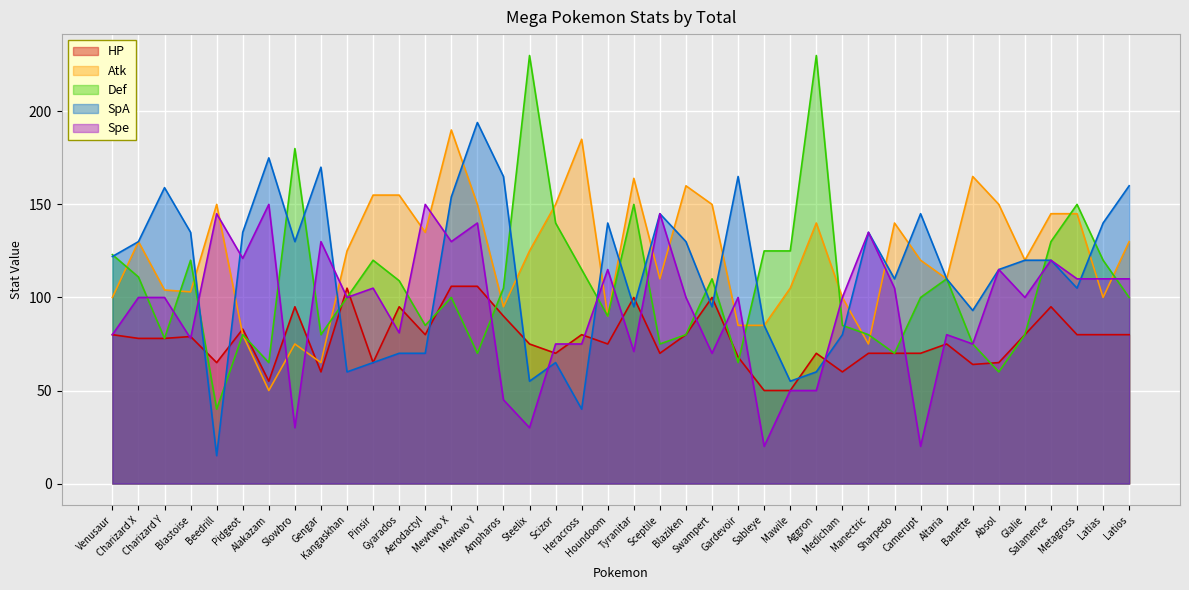

At which category does the chart reach its minimum across all series?

Beedrill